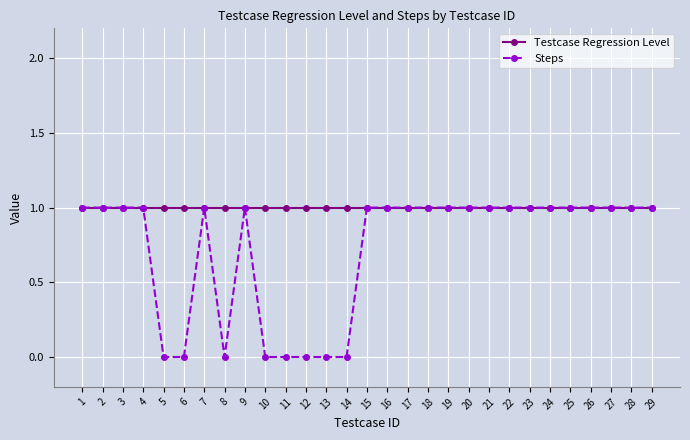

True or false: Steps has a value of 1 at 20.

True